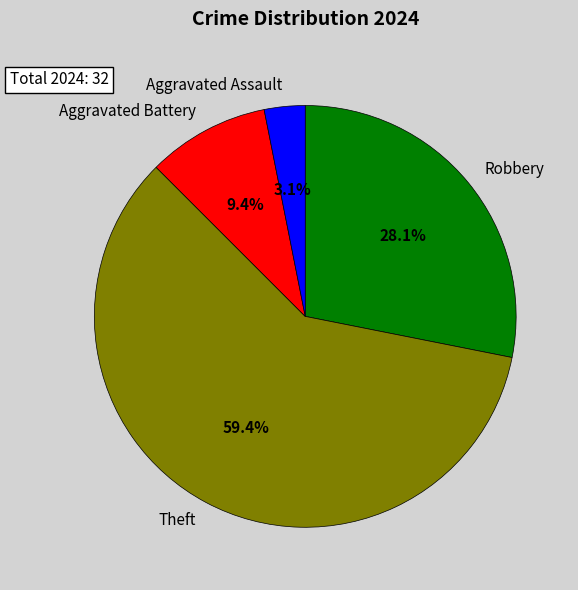

Which category has the smallest portion of the pie?

Aggravated Assault